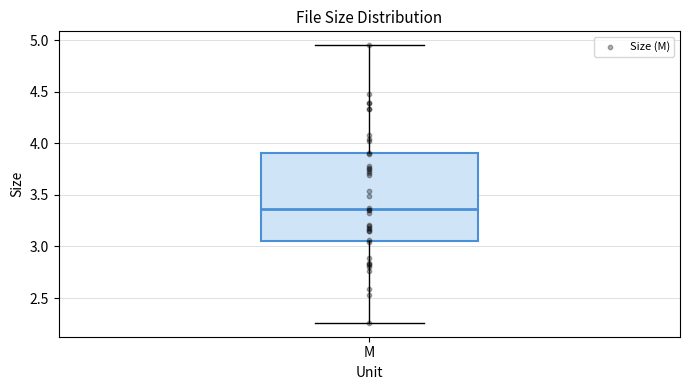

Where does the upper whisker of the box for M end on the y-axis? The values are not printed on the chart, so give them approximately, as read against the axis.

4.95